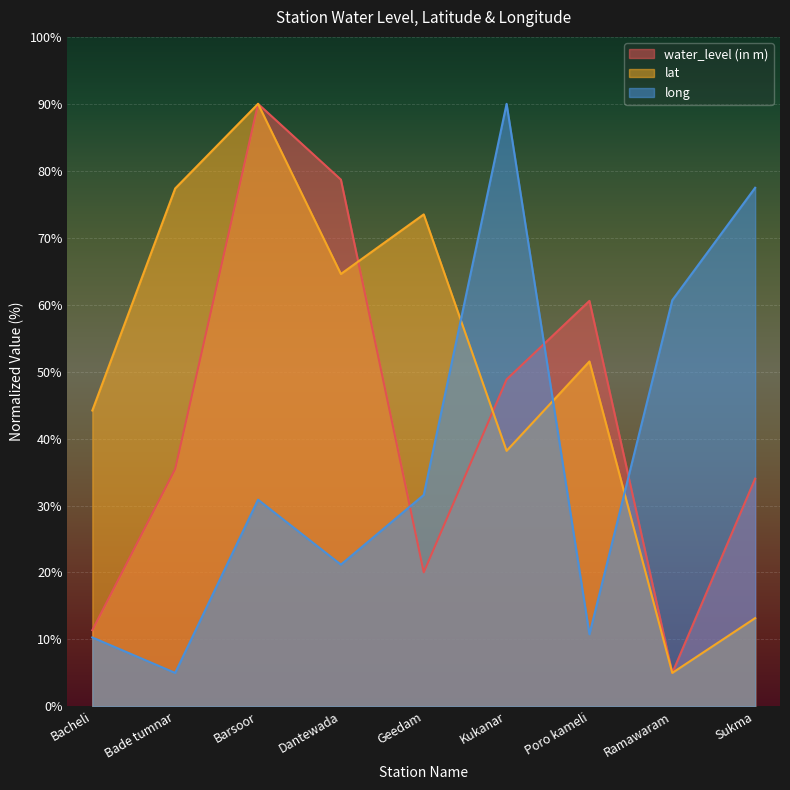

Reading left to right, extract all data points from this chart.

water_level (in m): 11.4	35.5	90.0	78.7	20.0	48.8	60.6	5.0	34.0
lat: 44.2	77.4	90.0	64.6	73.5	38.2	51.5	5.0	13.2
long: 10.3	5.0	30.9	21.2	31.6	90.0	10.8	60.7	77.5